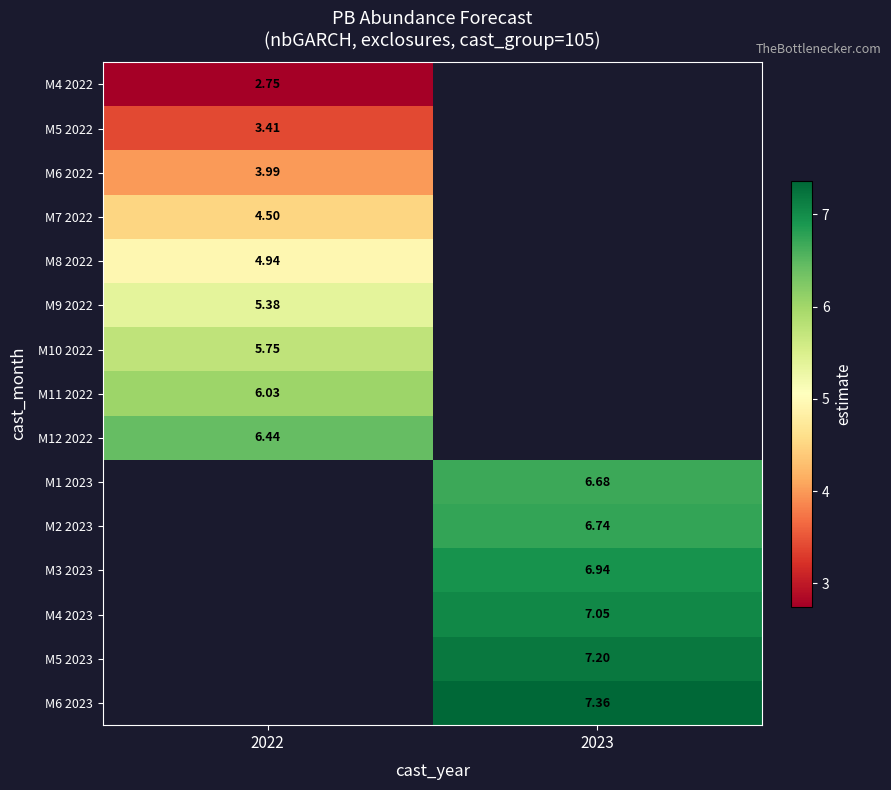

Count the number of categories in the chart.

2